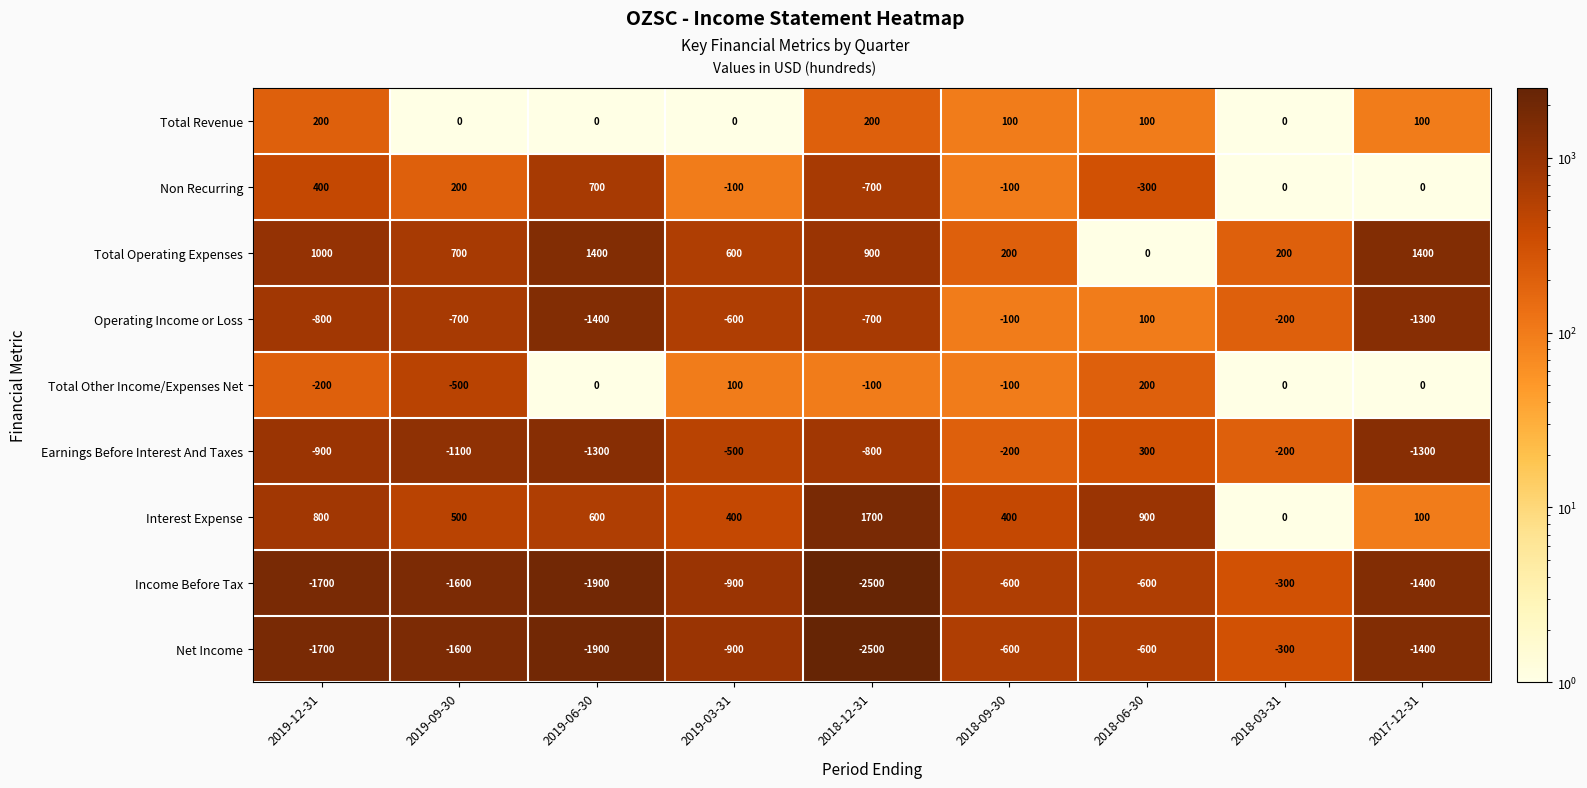

The Operating Income or Loss series shows -21 at 2018-09-30. True or false?

False